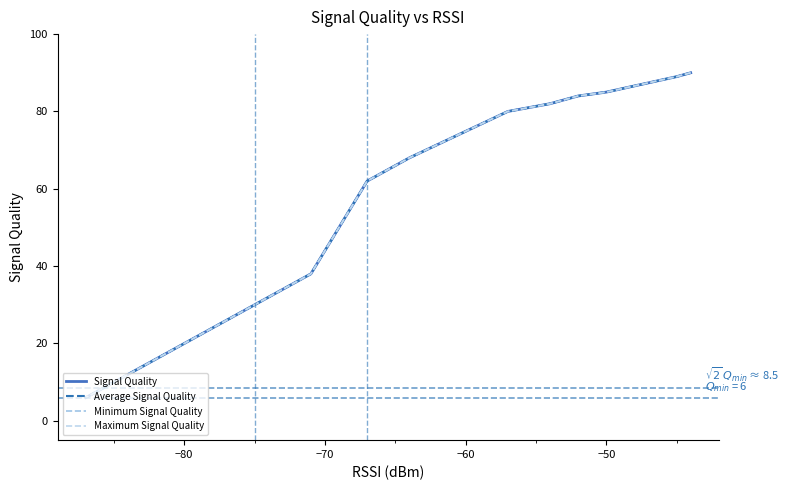

True or false: Maximum Signal Quality and Signal Quality cross at least once.

False